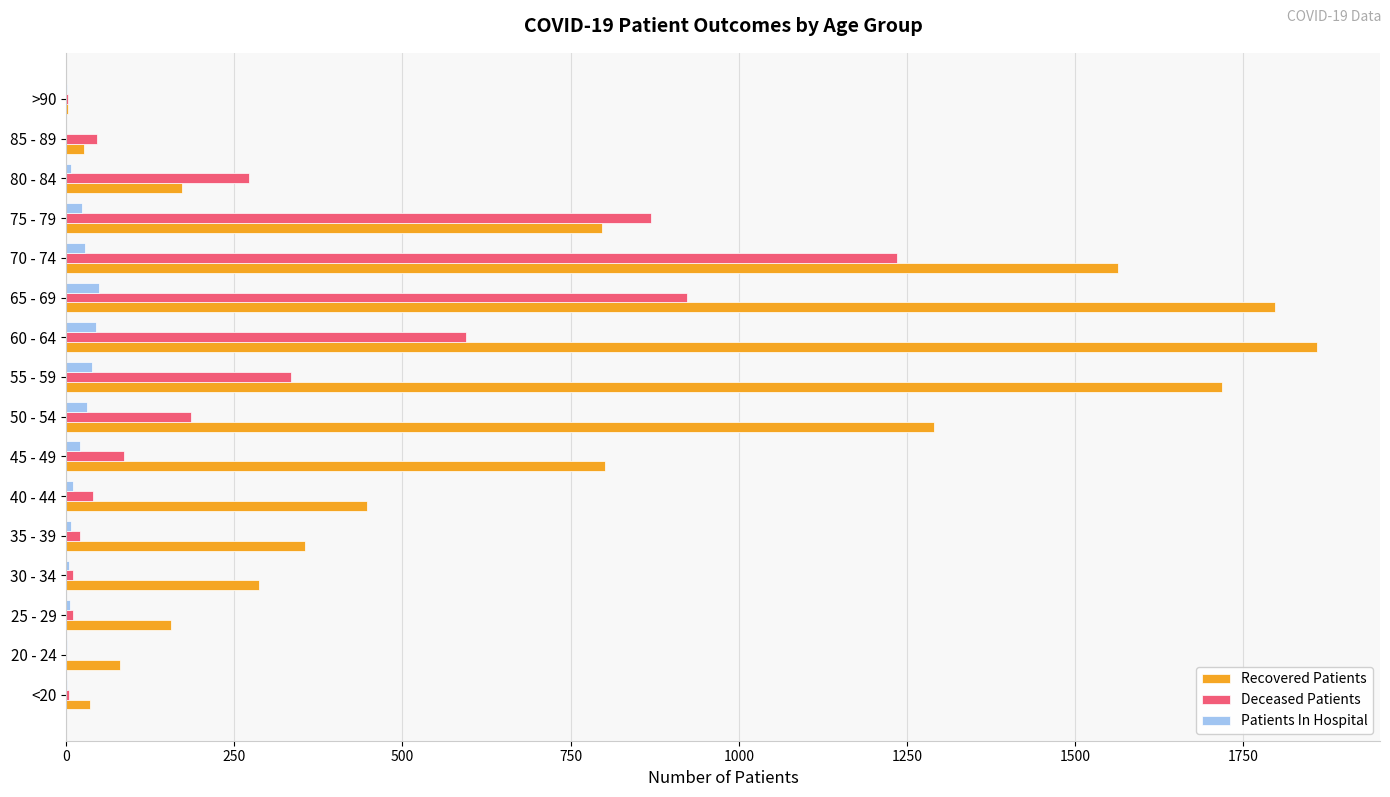

The Recovered Patients series shows 3 at >90. True or false?

True